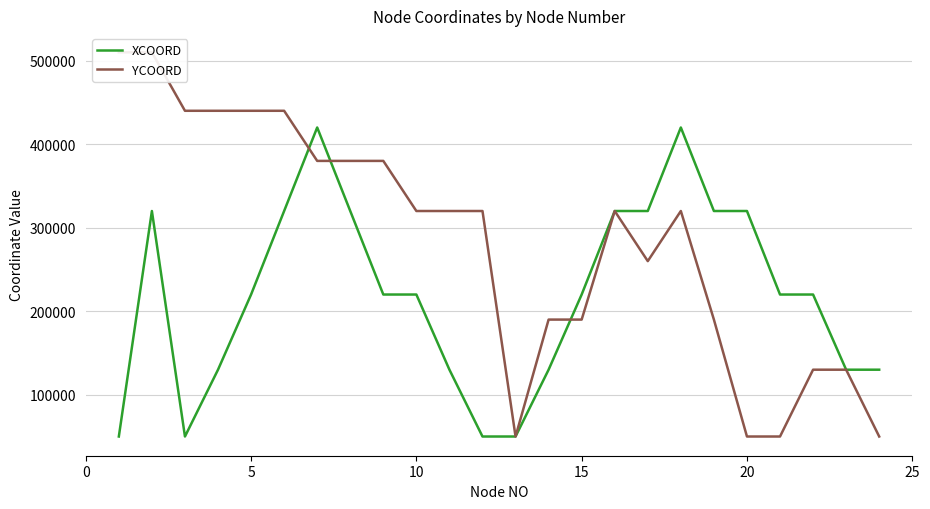

How many lines are shown in the chart?

2